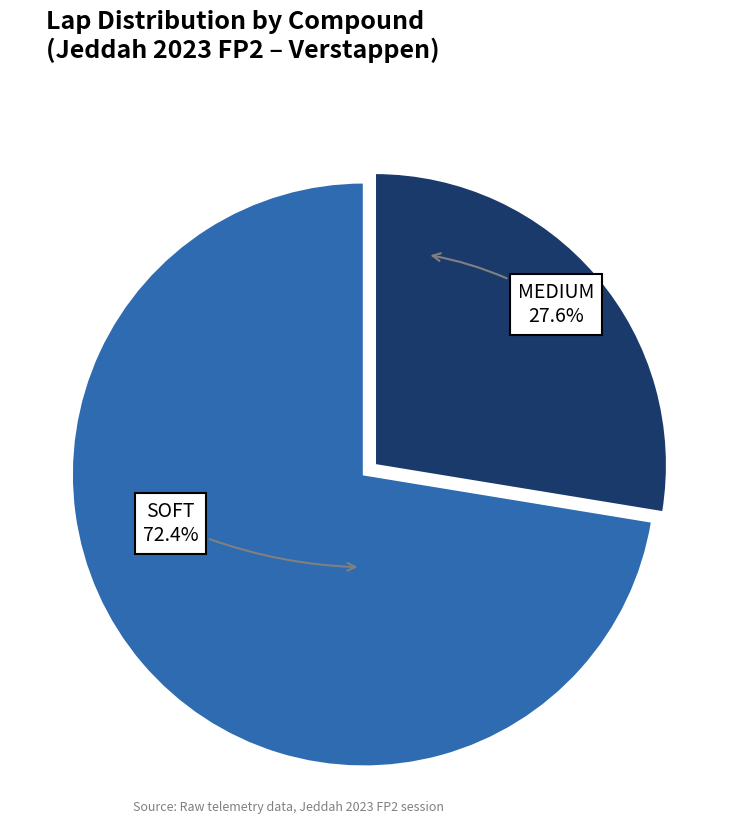

Does MEDIUM account for over 50% of the chart?

No